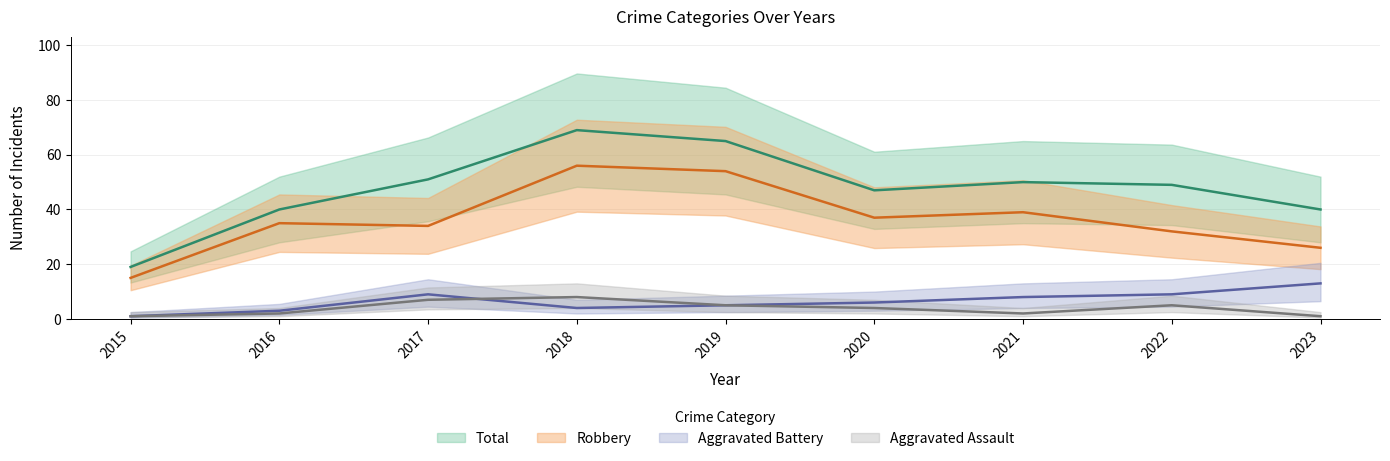

What is the maximum value shown in the chart?

69